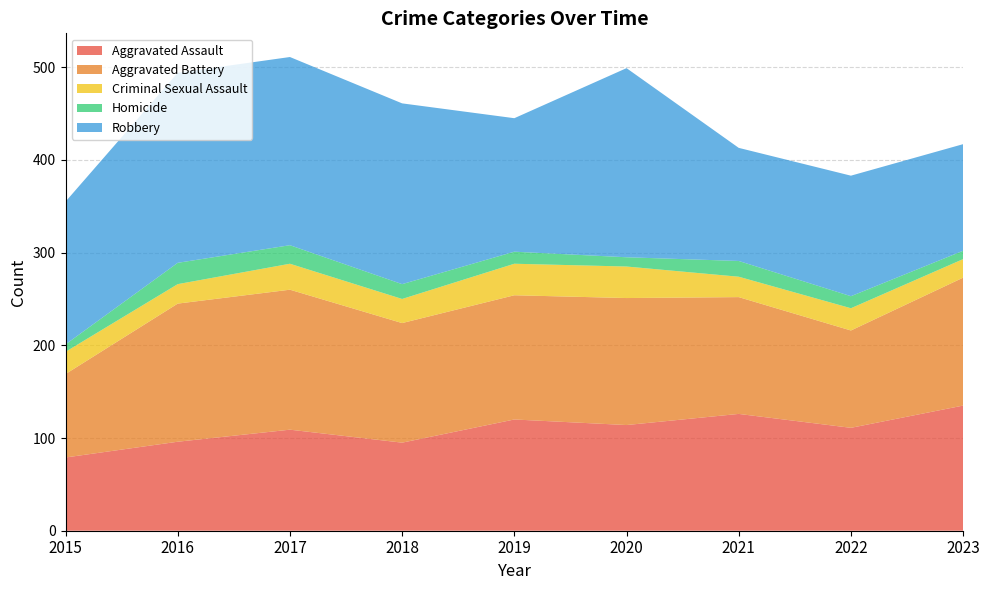

Reading left to right, what are all the values shown in this chart?

Aggravated Assault: 79	96	109	95	120	114	126	111	135
Aggravated Battery: 90	149	151	129	134	137	126	105	138
Criminal Sexual Assault: 24	21	28	26	34	34	22	24	20
Homicide: 8	23	20	16	13	10	17	13	9
Robbery: 154	205	203	195	144	204	122	130	115